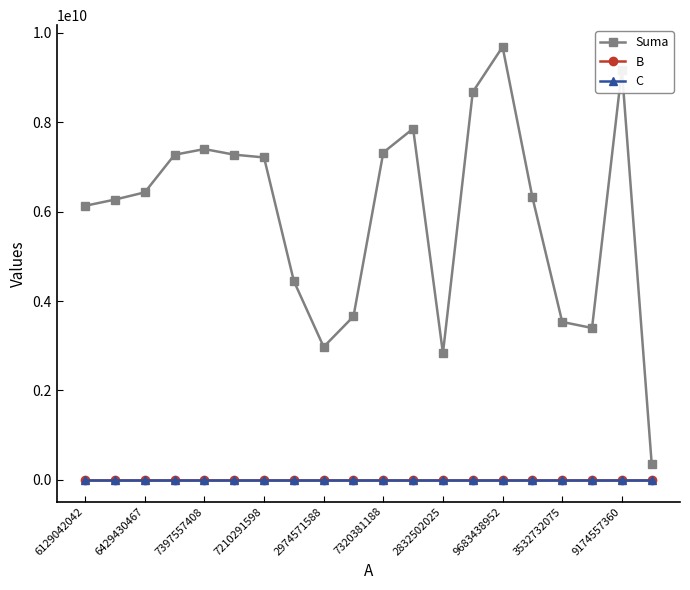

True or false: C and Suma intersect in this chart.

False